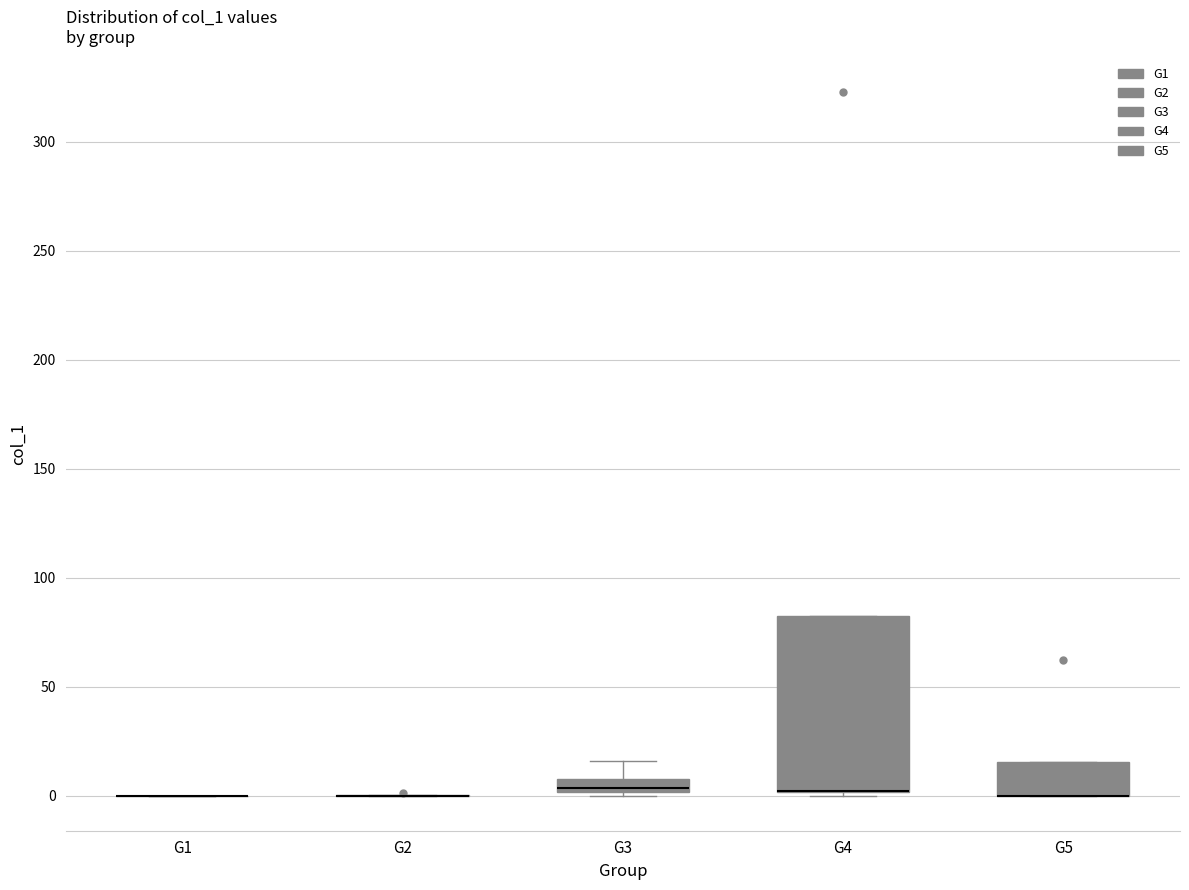

Comparing the boxes themselves (not the whiskers), which one is the tallest?

G4